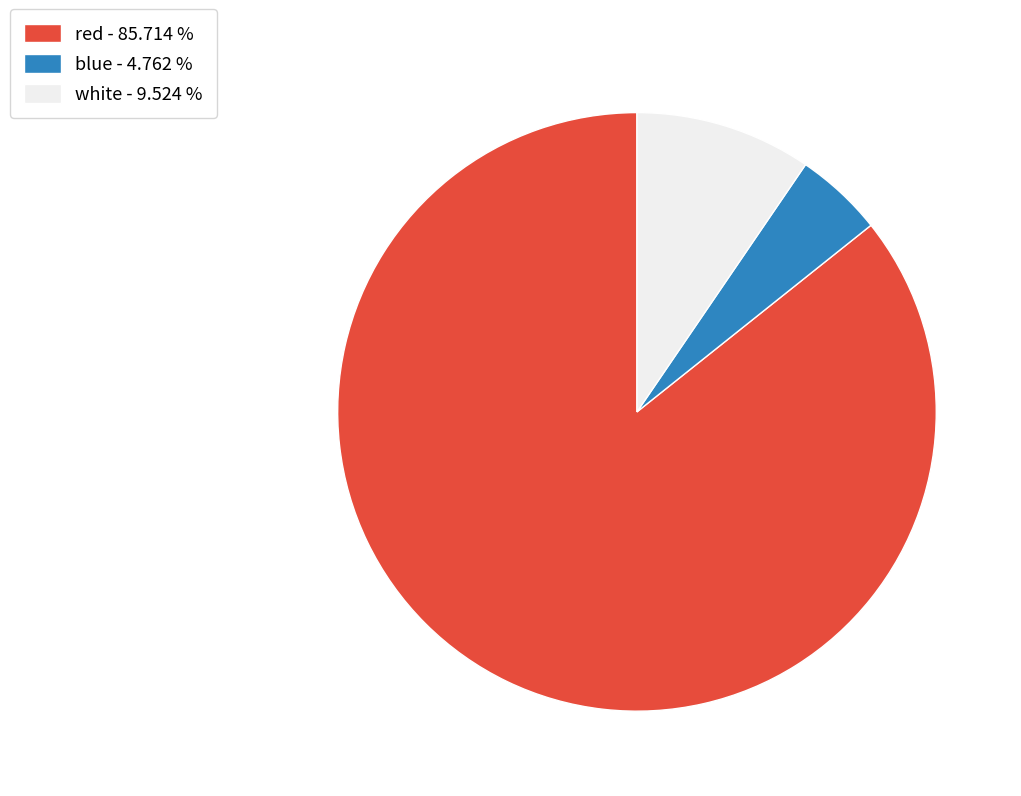

How many slices are in this pie chart?

3